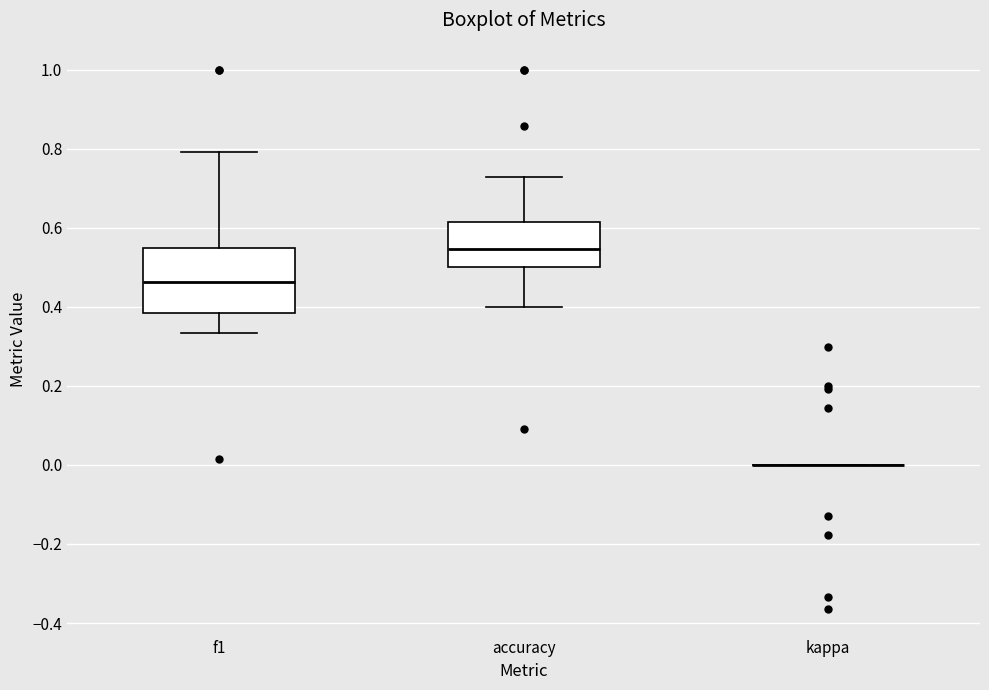

Reading left to right, transcribe this box plot: for each box, give where its median line is, the range the box spans, and where its two whiskers end, as read against the y-axis. The values are not printed on the chart, so give them approximately, as read against the axis.

f1: median 0.46, box 0.38 to 0.54, whiskers 0.34 to 0.80
accuracy: median 0.54, box 0.50 to 0.62, whiskers 0.40 to 0.72
kappa: box collapsed to a line at 0.00, whiskers 0.00 to 0.00